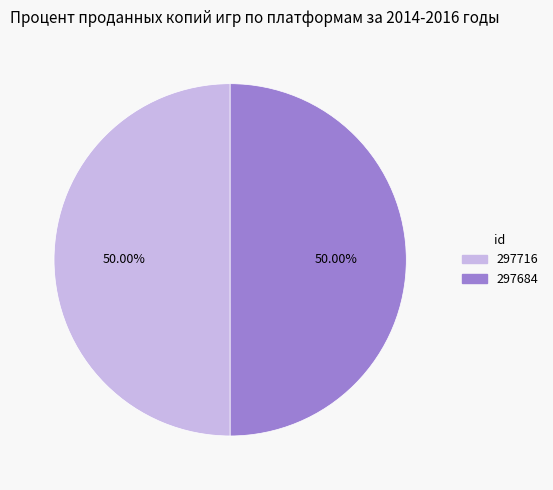

Is it true that 297684 is 50% of the pie?

True